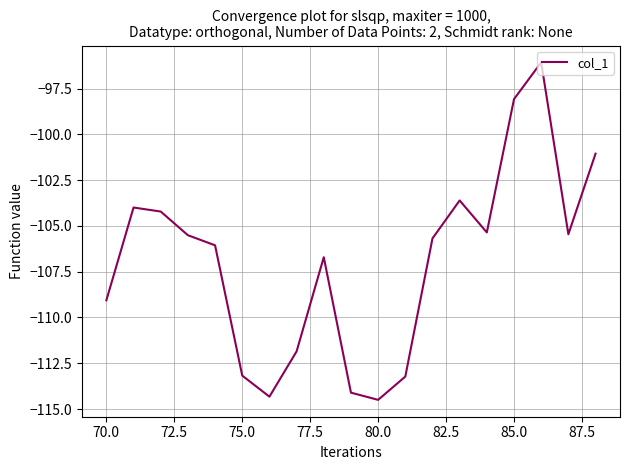

What is the difference between the maximum and minimum values?

18.4